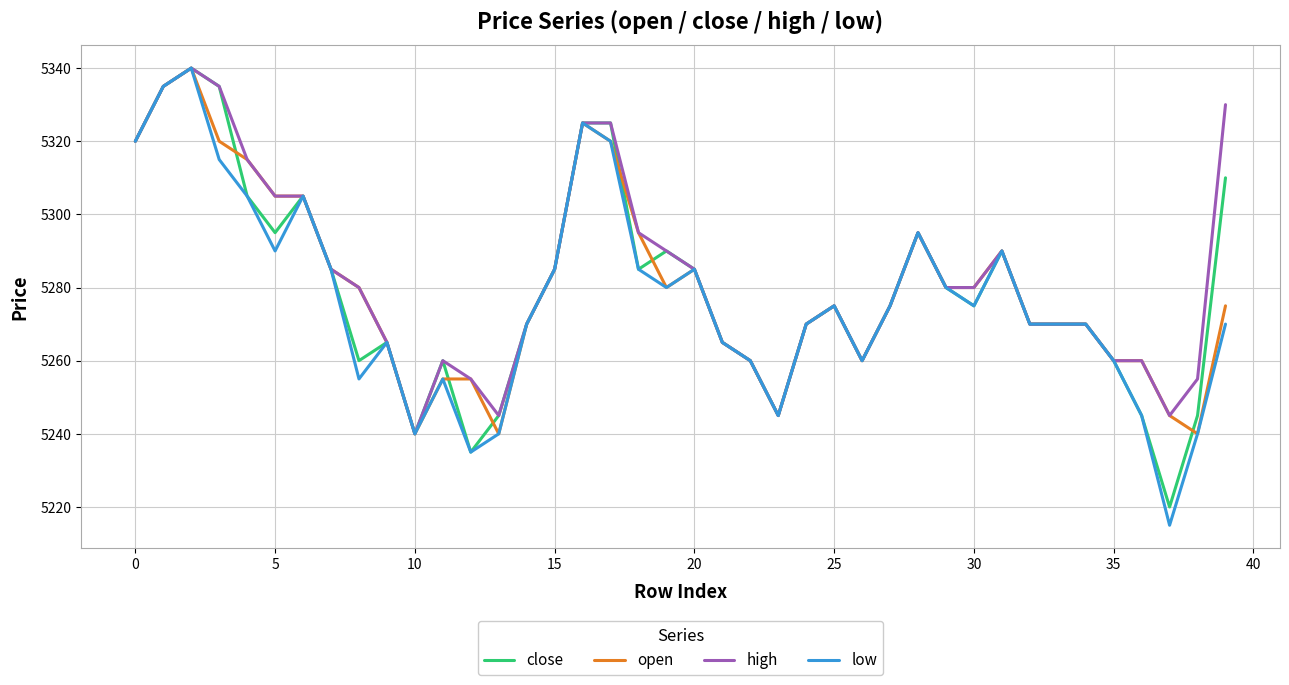

Which series has the widest spread of values?

low